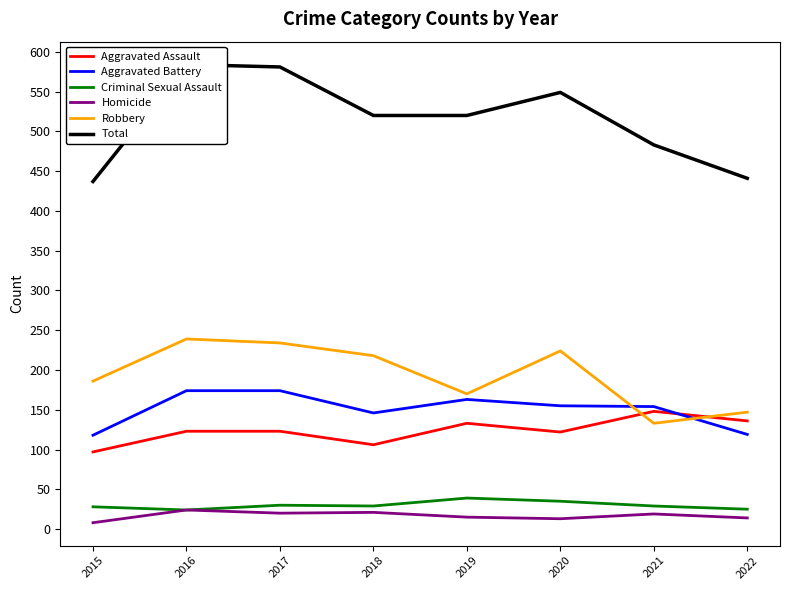

At which category does Robbery reach its first local peak?

2016